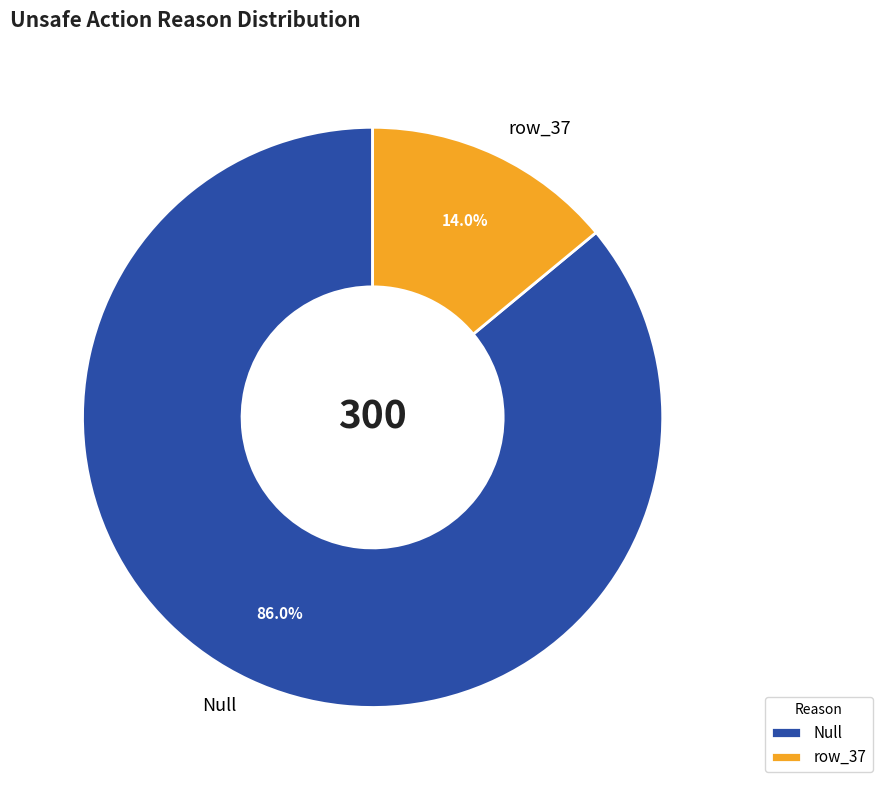

True or false: row_37 accounts for 14% of the total.

True